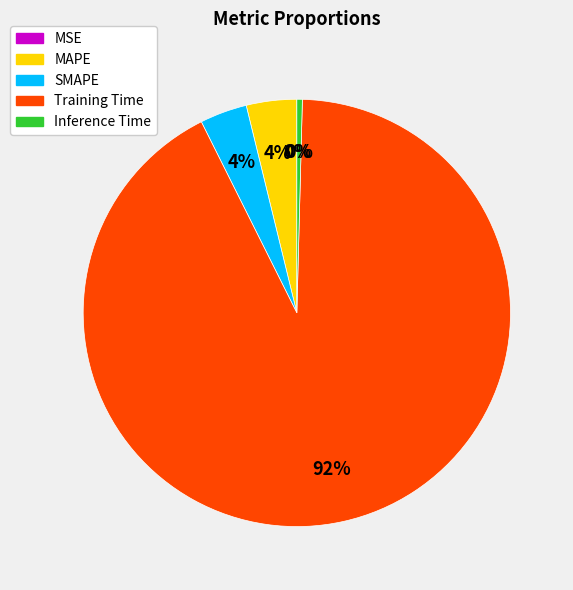

Do Training Time and Inference Time together represent more than half of the pie?

Yes